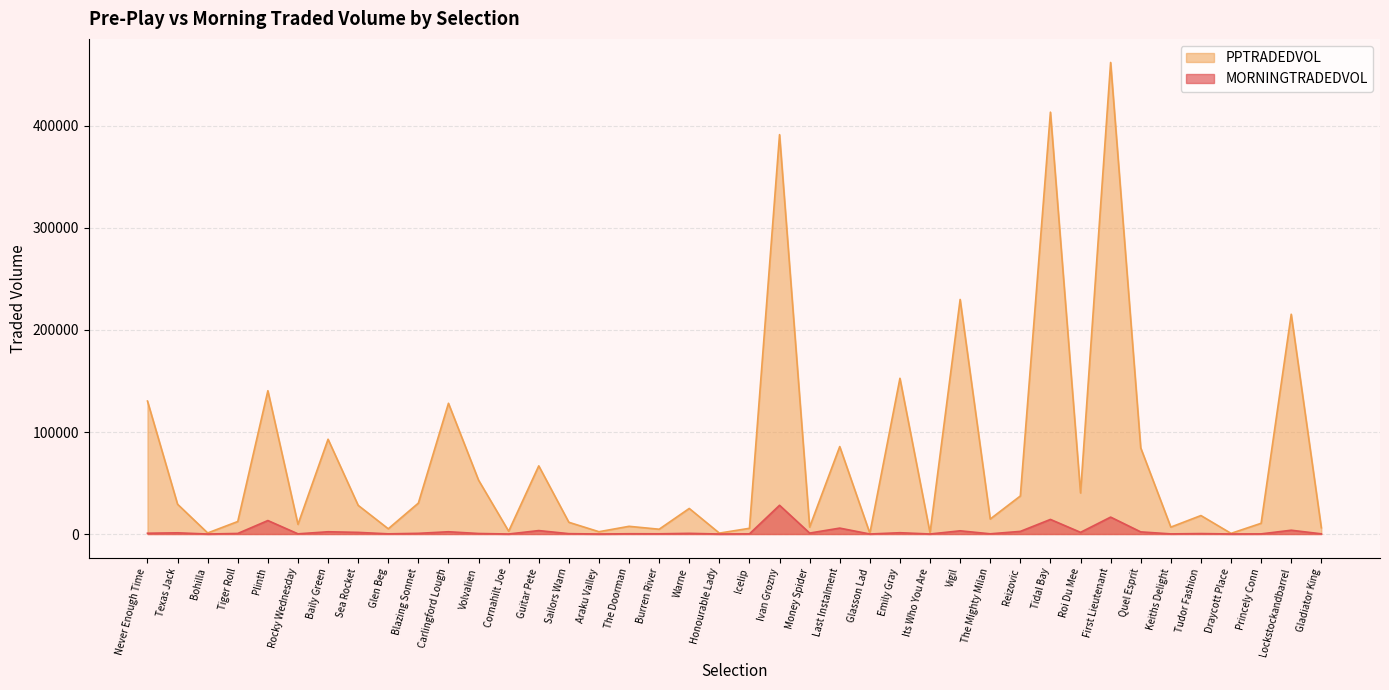

What is the difference between the second highest and second lowest values in the MORNINGTRADEDVOL series?

16567.1